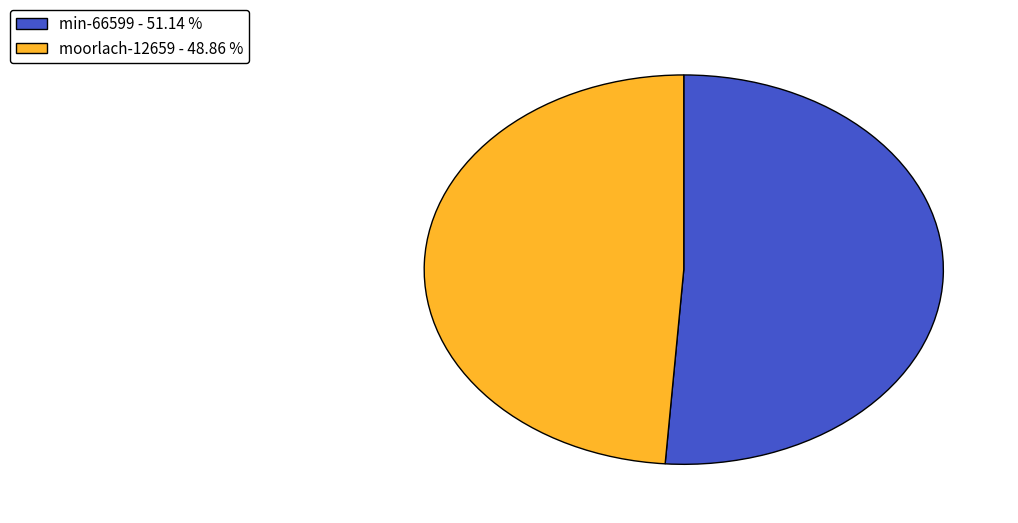

What is the ratio of the value at min-66599 to the value at moorlach-12659?

1.0